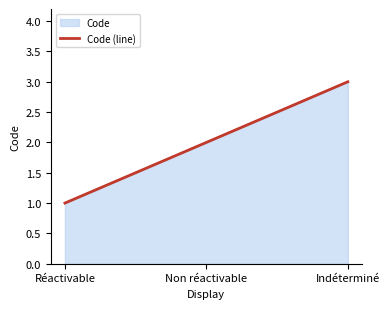

True or false: the data shows 2 at Non réactivable.

True